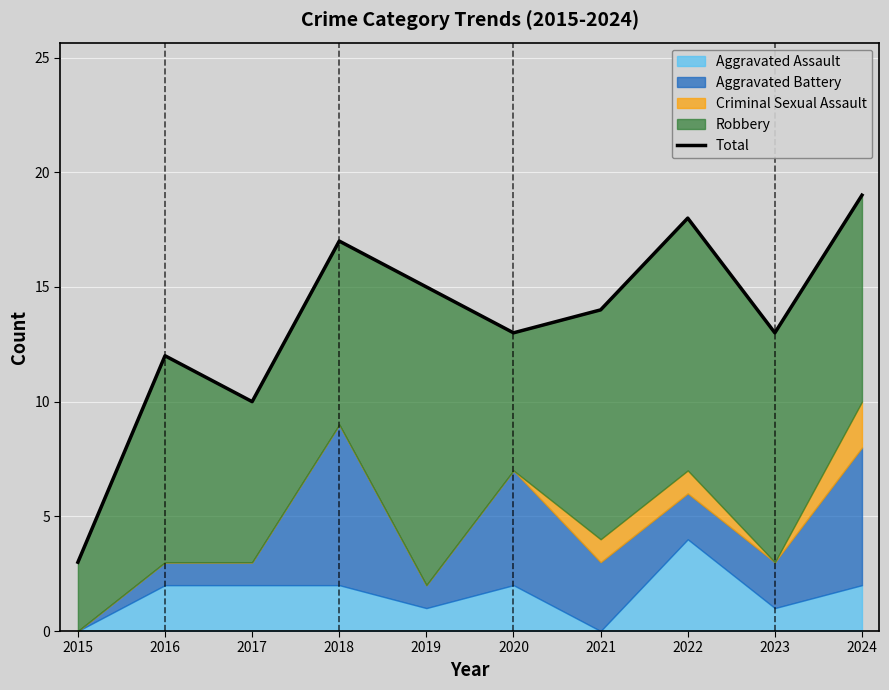

Rank the categories by value from highest to lowest.

2024, 2022, 2018, 2019, 2021, 2020, 2023, 2016, 2017, 2015